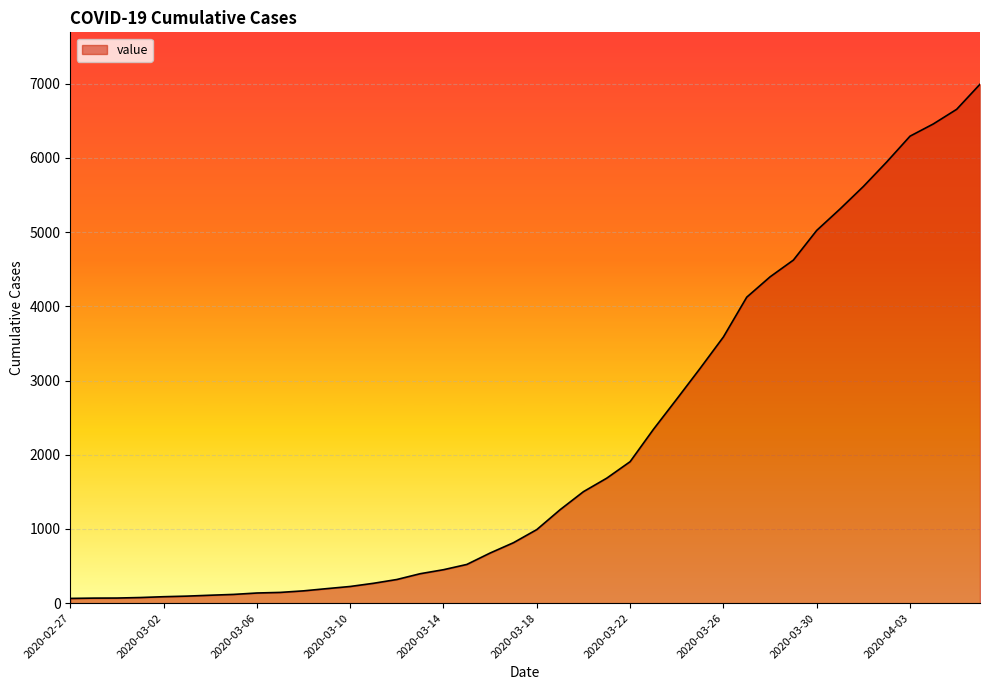

What is the maximum value shown in the chart?

6994